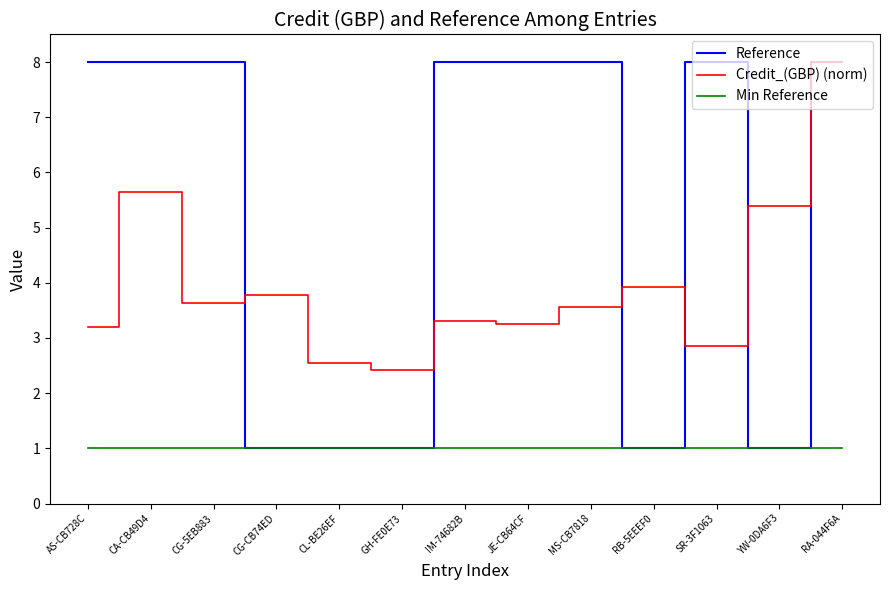

Which series changed the most between MS-CB7818 and RA-044F6A?

Credit_(GBP) (norm)